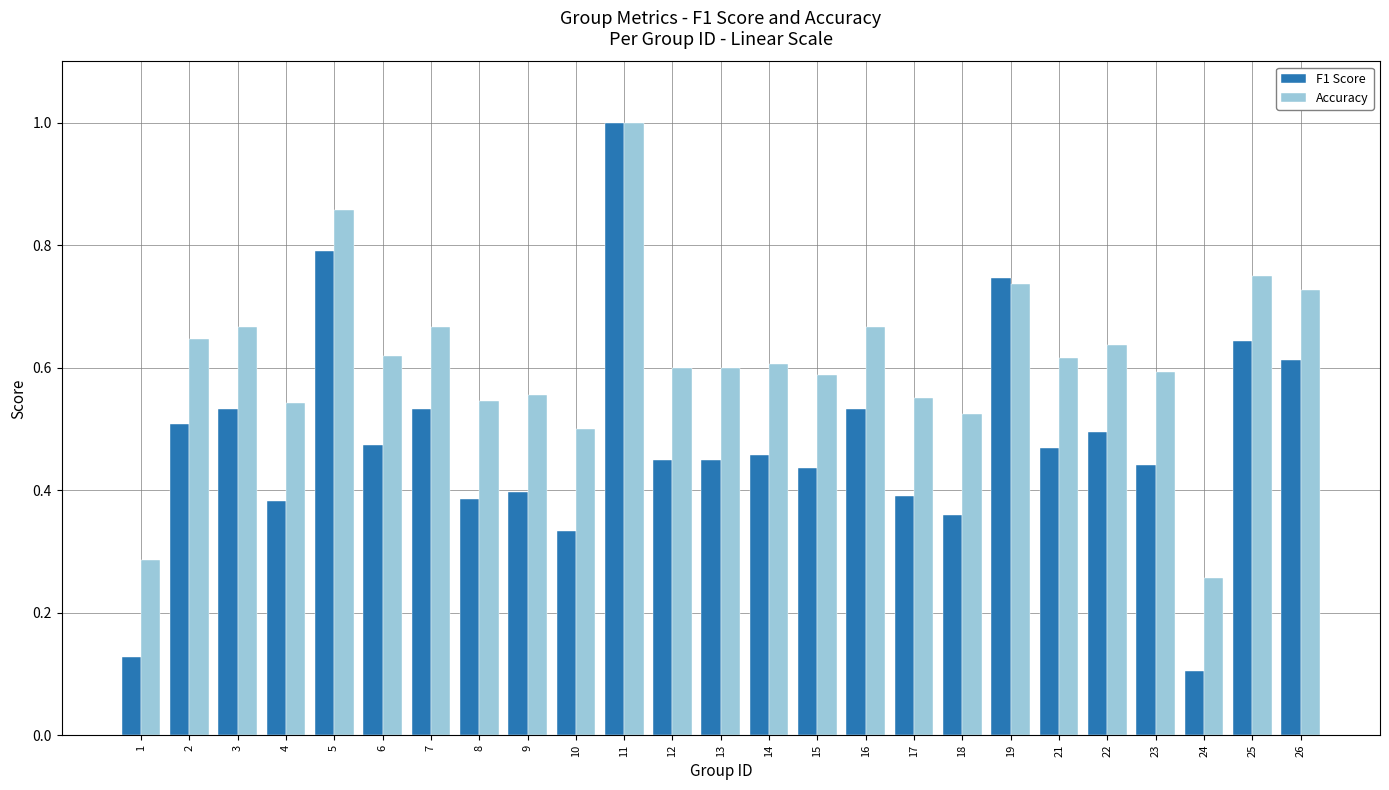

At how many categories does at least one series exceed 0?

25